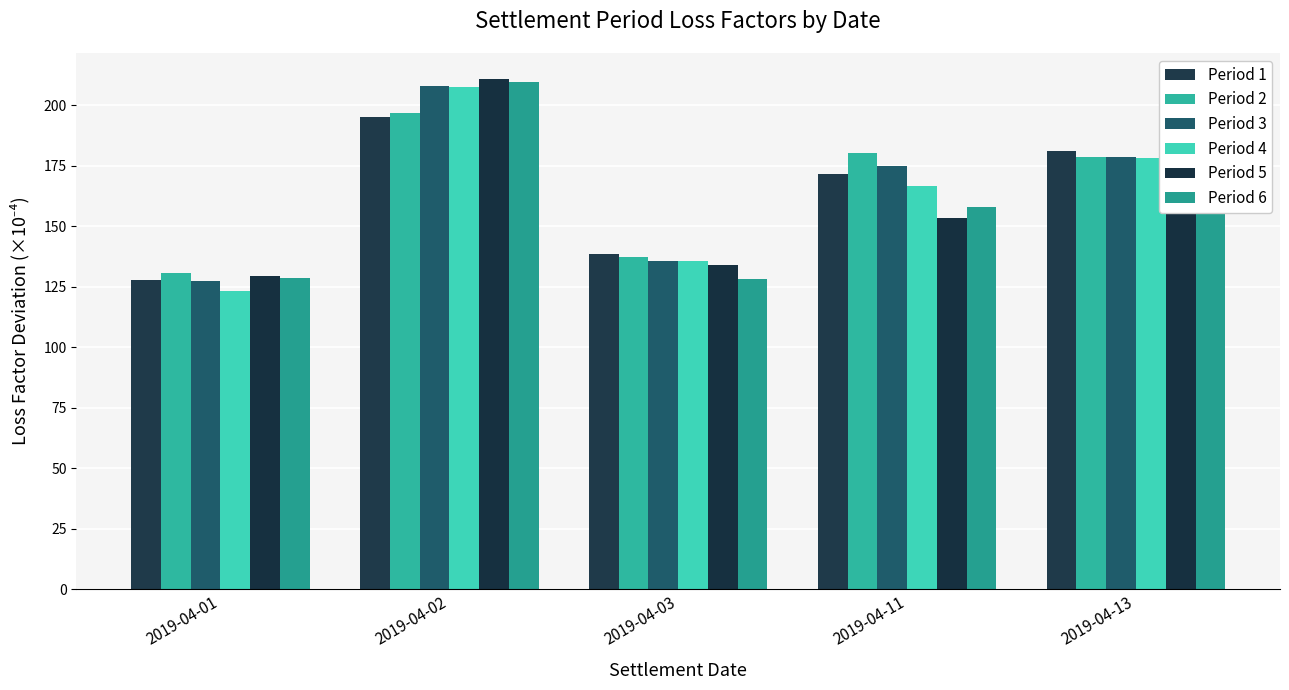

Are the bars horizontal?

No